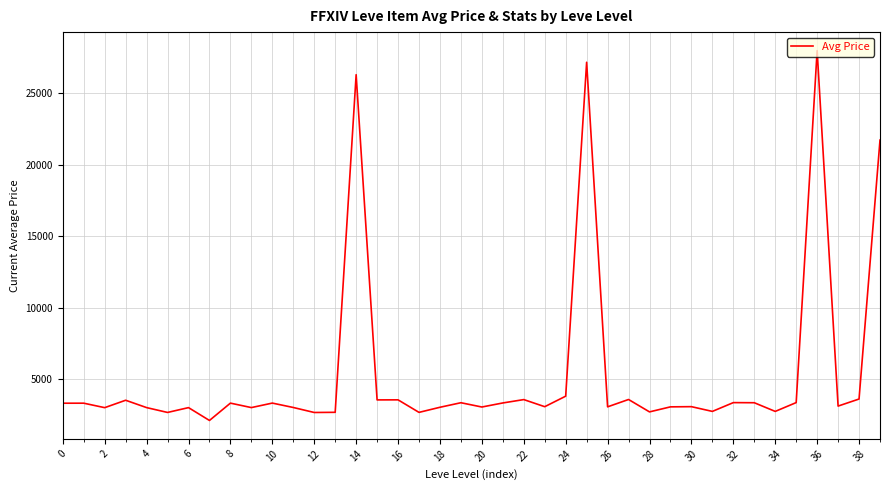

What is the maximum value shown in the chart?

27990